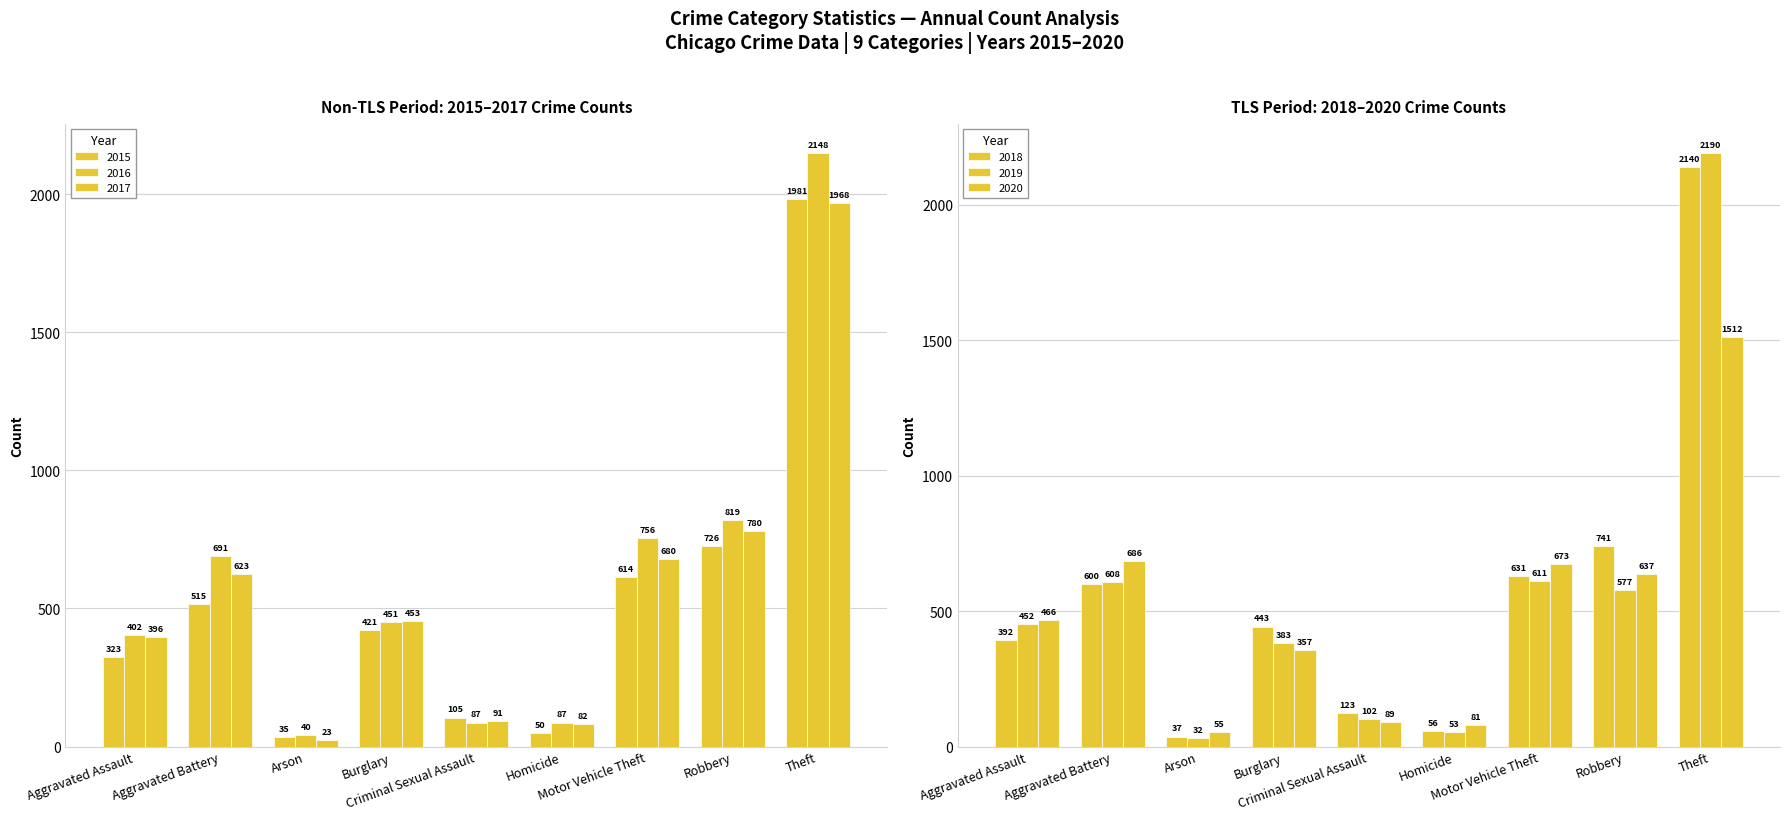

Which category has the highest value across all series?

Theft